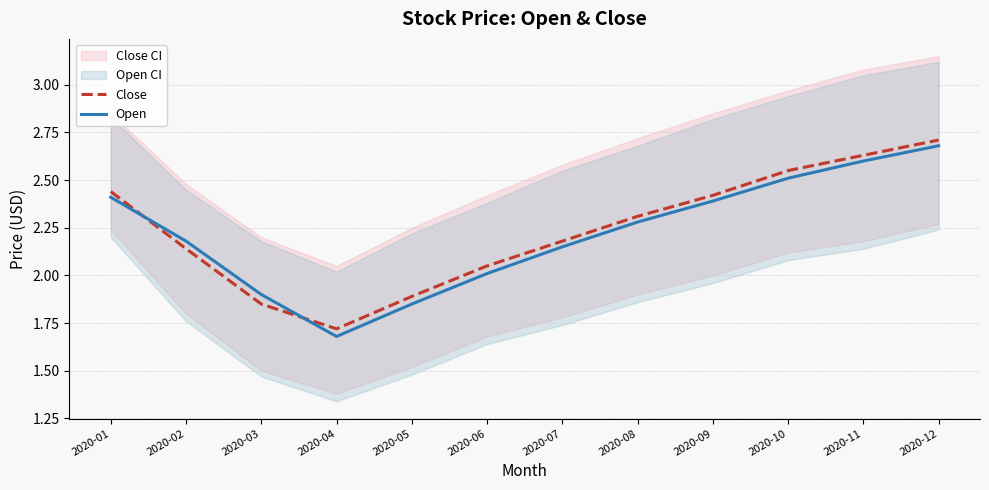

What is the difference between the maximum and minimum values in the Close series?

1.0